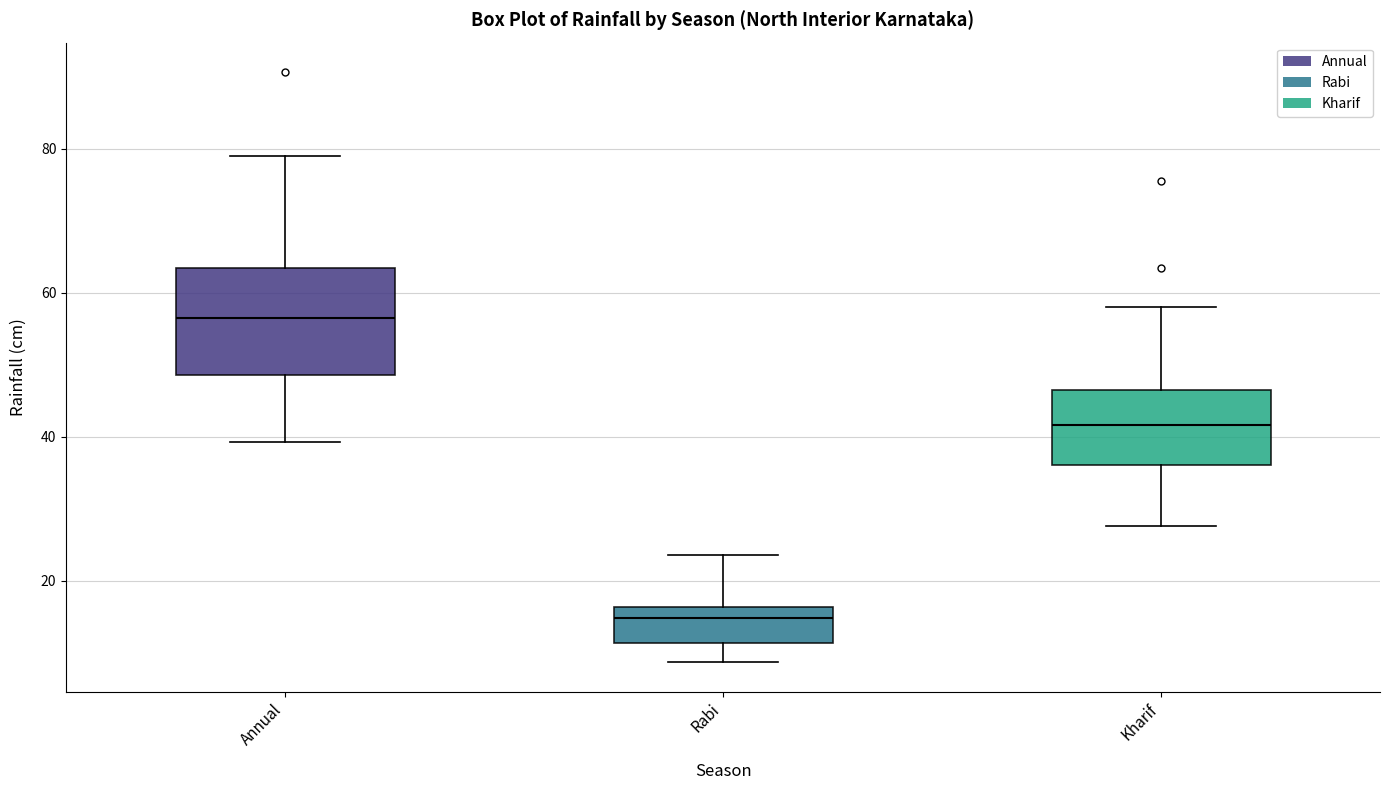

Where does the lower whisker of the box for Rabi end on the y-axis? The values are not printed on the chart, so give them approximately, as read against the axis.

8